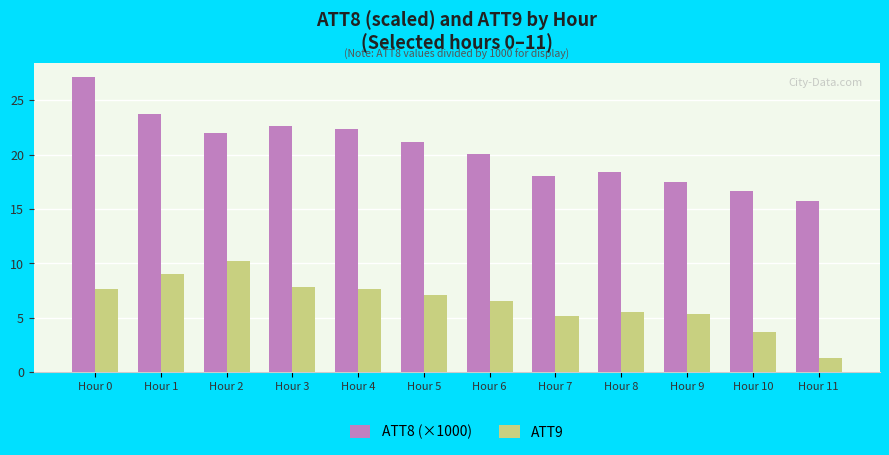

How many data points in ATT8 (×1000) are less than 21?

6